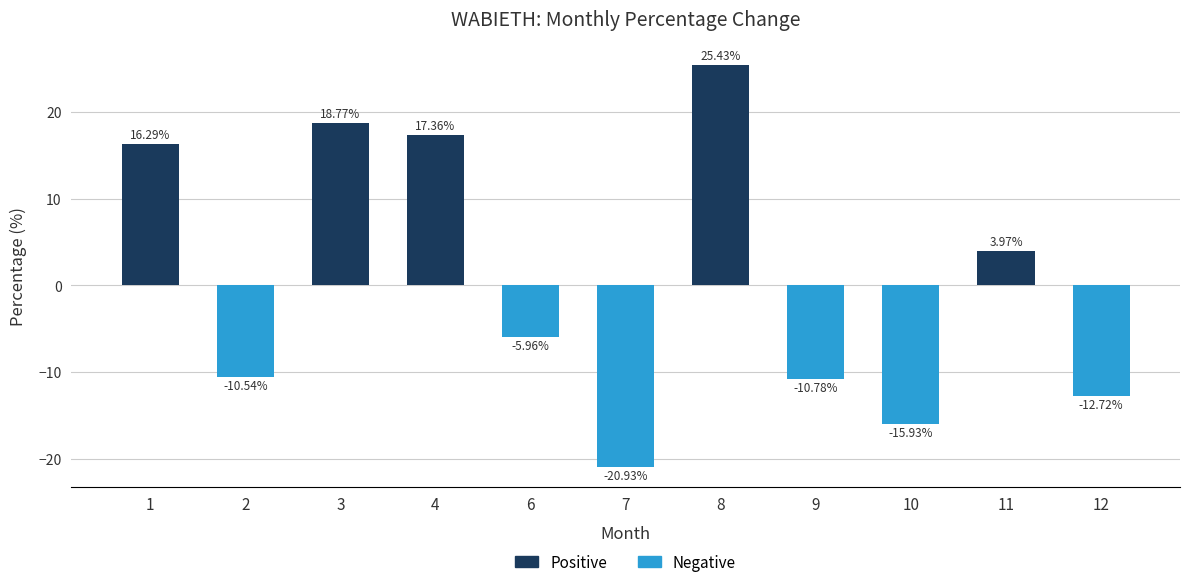

Rank the categories by value from lowest to highest.

7, 10, 12, 9, 2, 6, 11, 1, 4, 3, 8